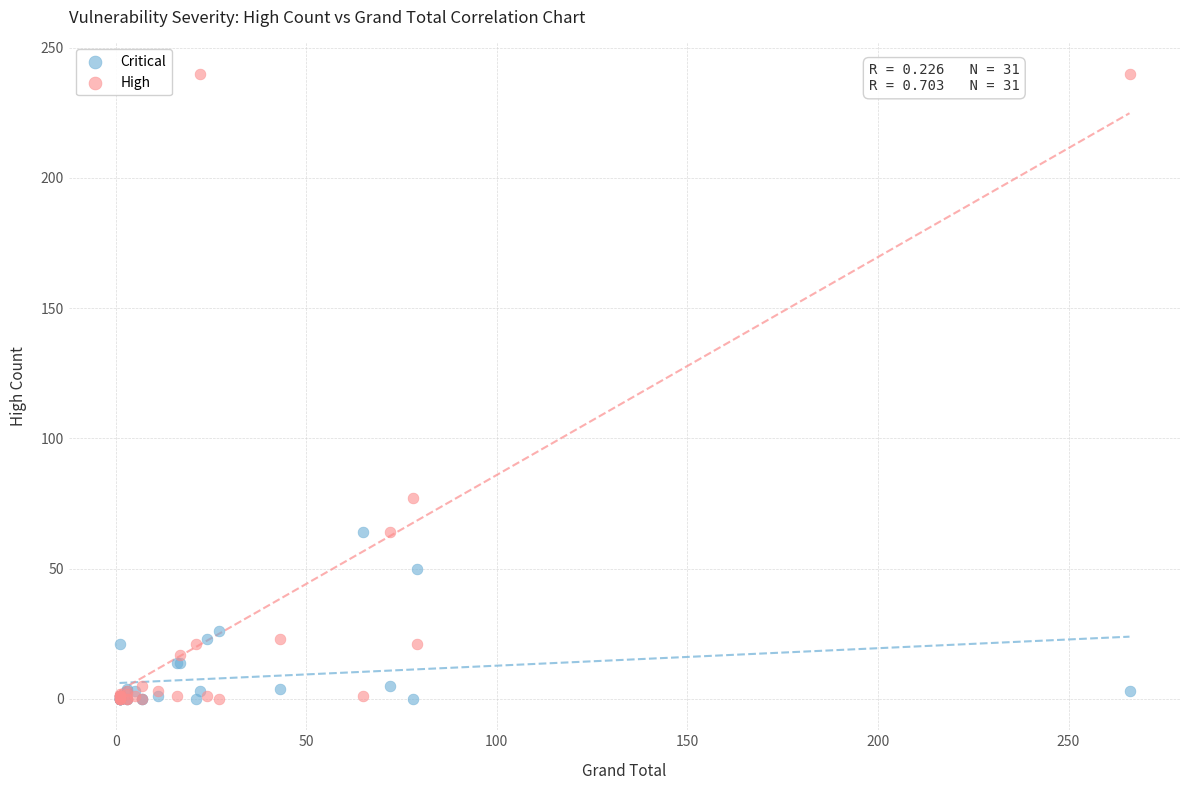

In the Critical series, what Y value is closest to 32?

26